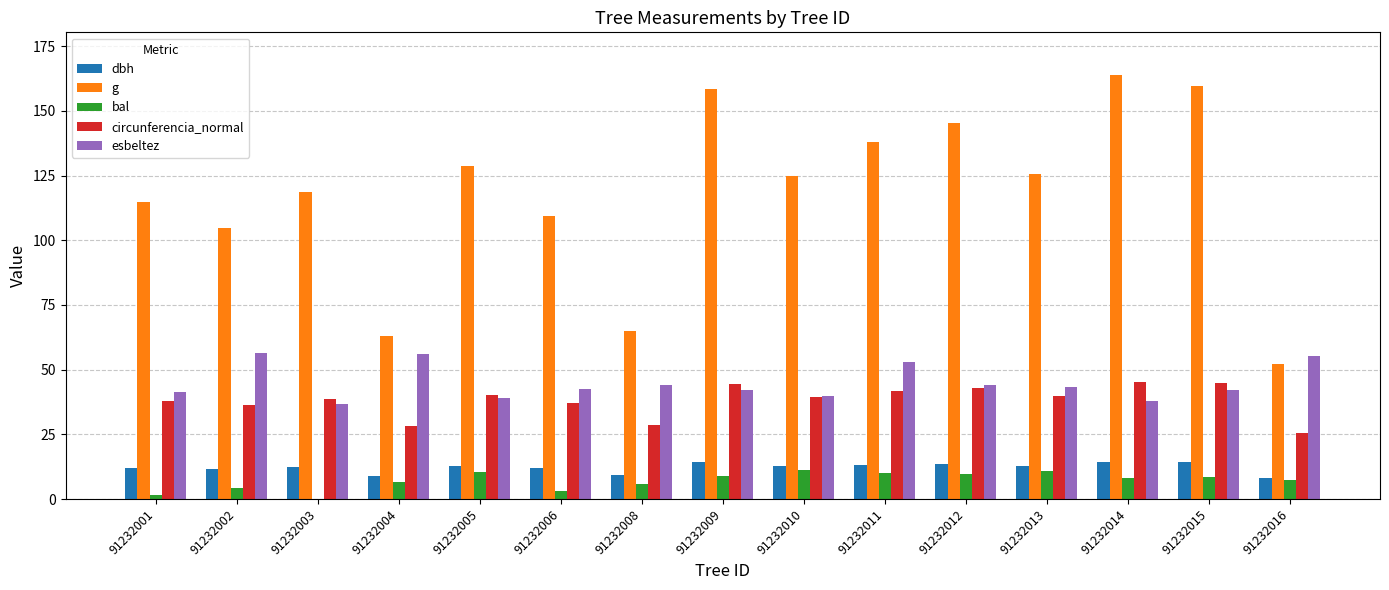

Which series has the largest total across all categories?

g